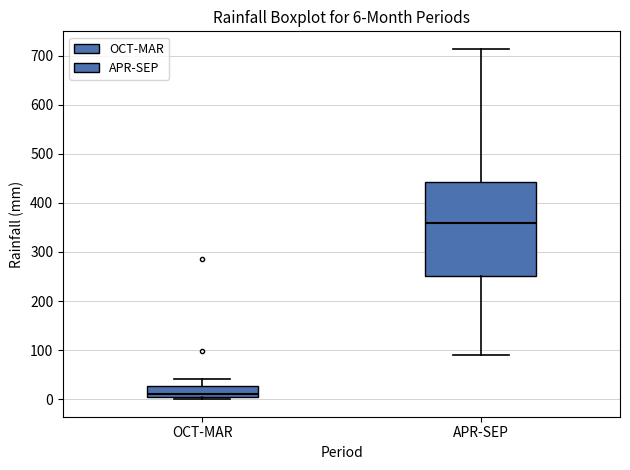

Which box has the highest median line?

APR-SEP